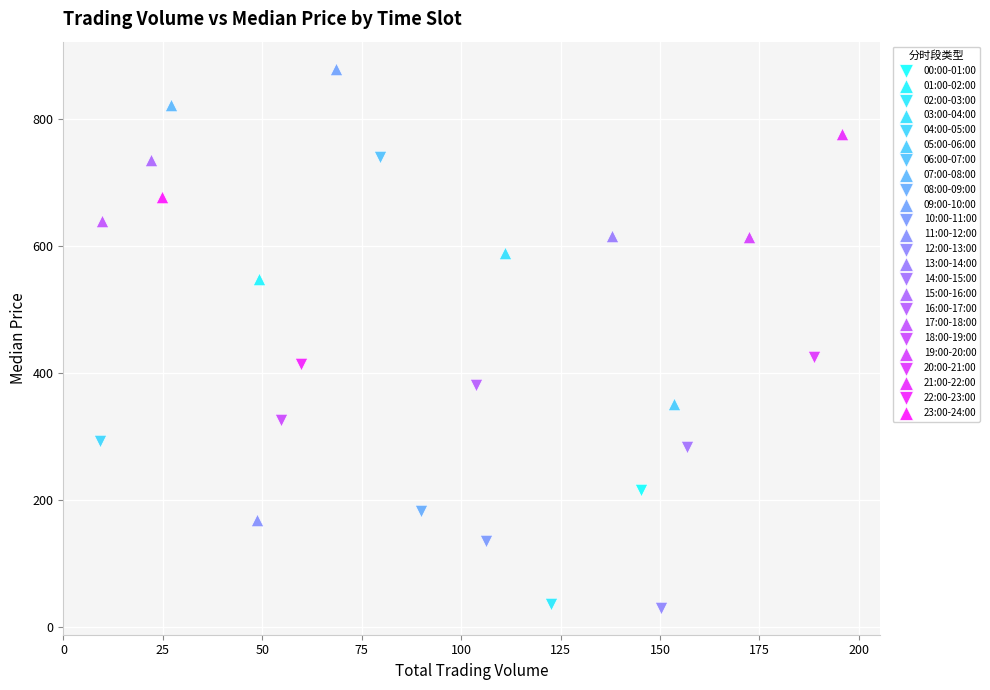

Which series contains the highest Y value?

09:00-10:00